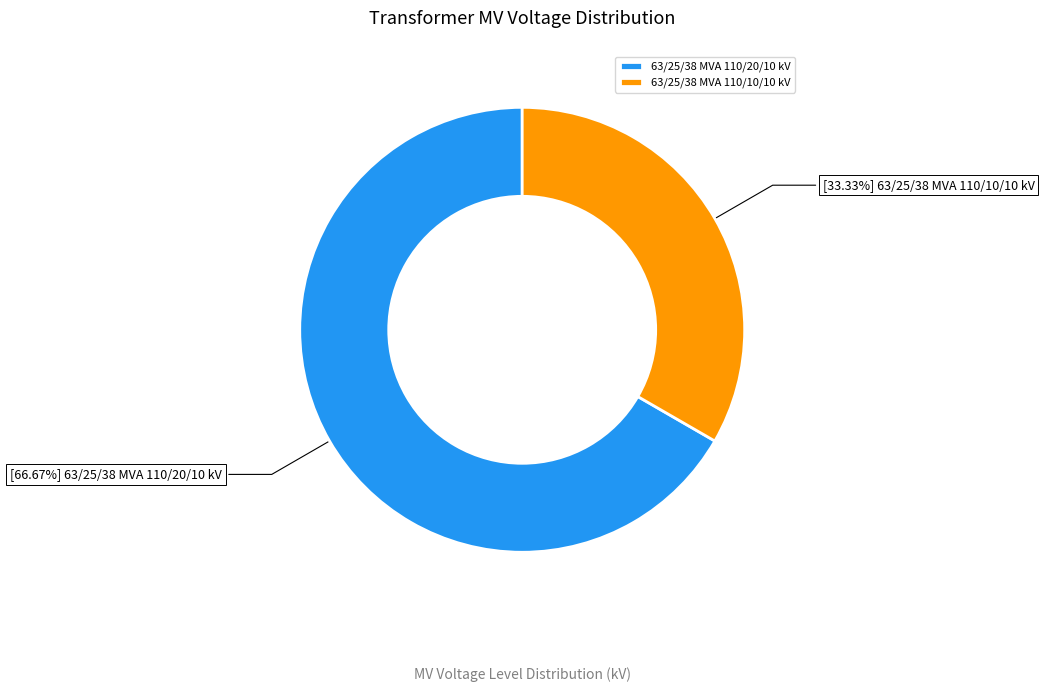

To the nearest percent, what percentage of the pie is 63/25/38 MVA 110/20/10 kV?

67%